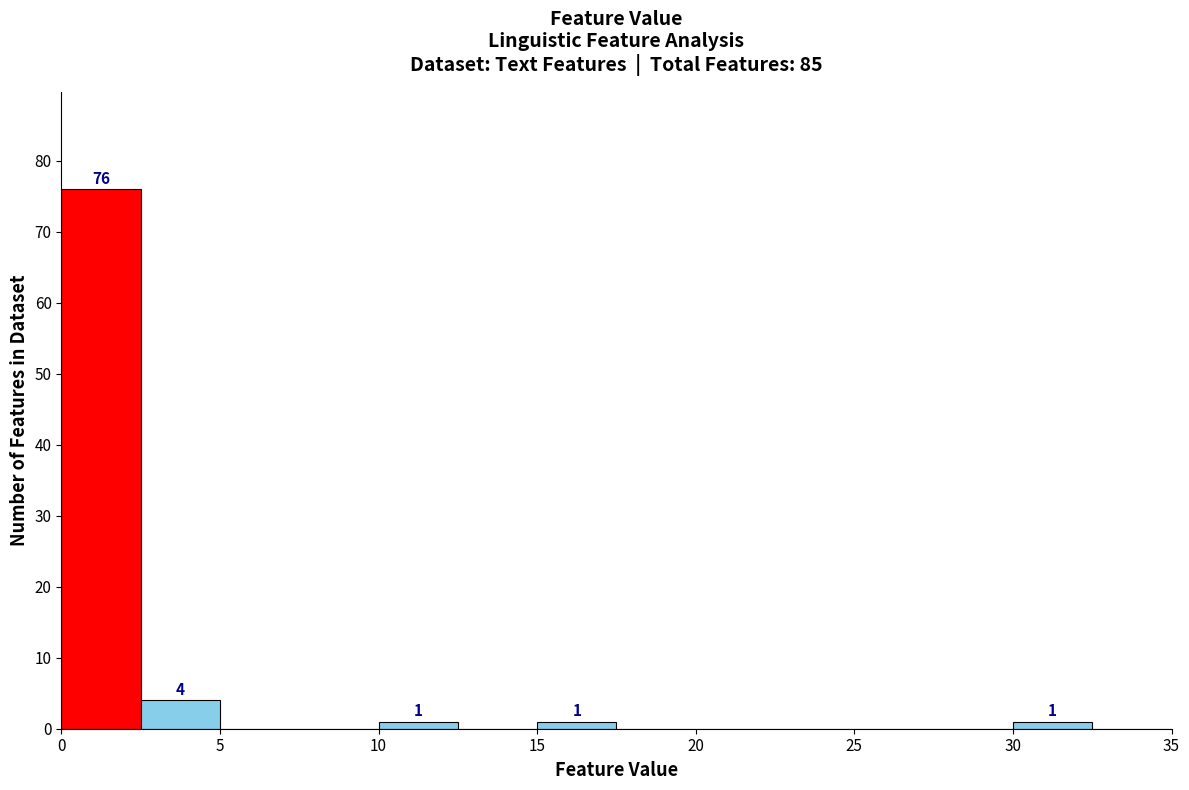

Which range on the x-axis has the tallest bar?

0.0 to 2.5